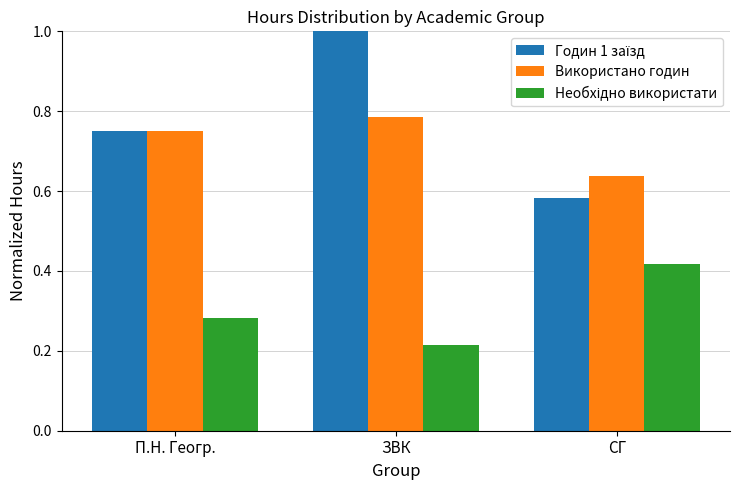

What is the total value across all series at ЗВК?

2.0